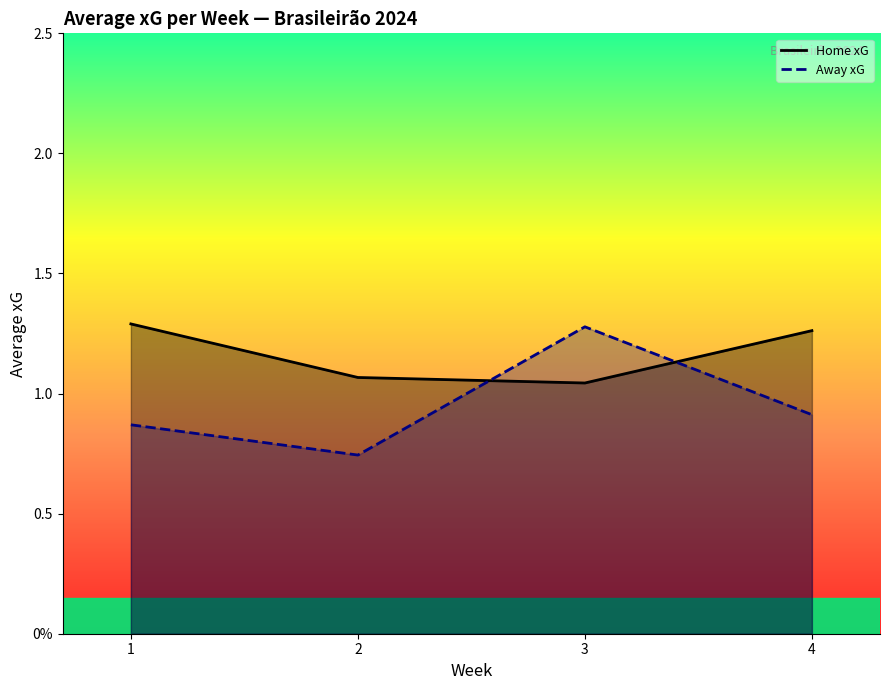

What is the value of the Home xG point at the 3rd from the left?

1.0